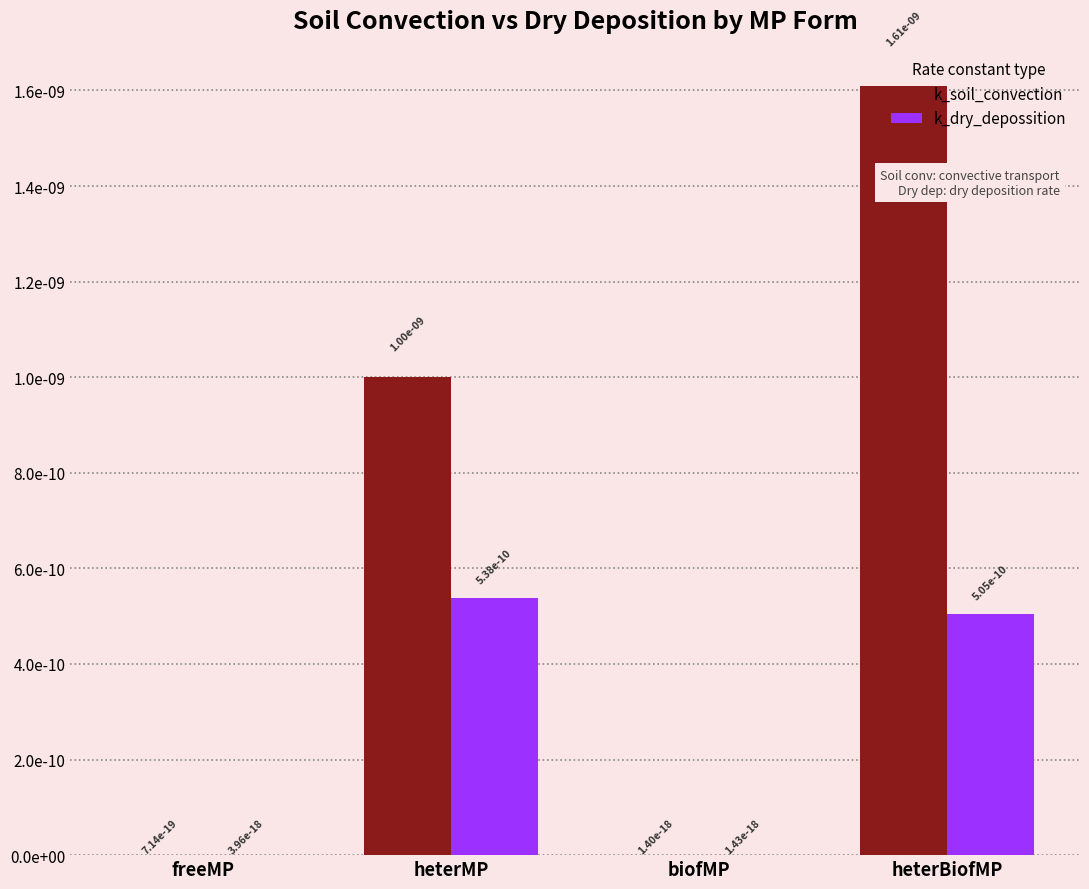

What are all the series names shown in the legend?

k_soil_convection, k_dry_depossition